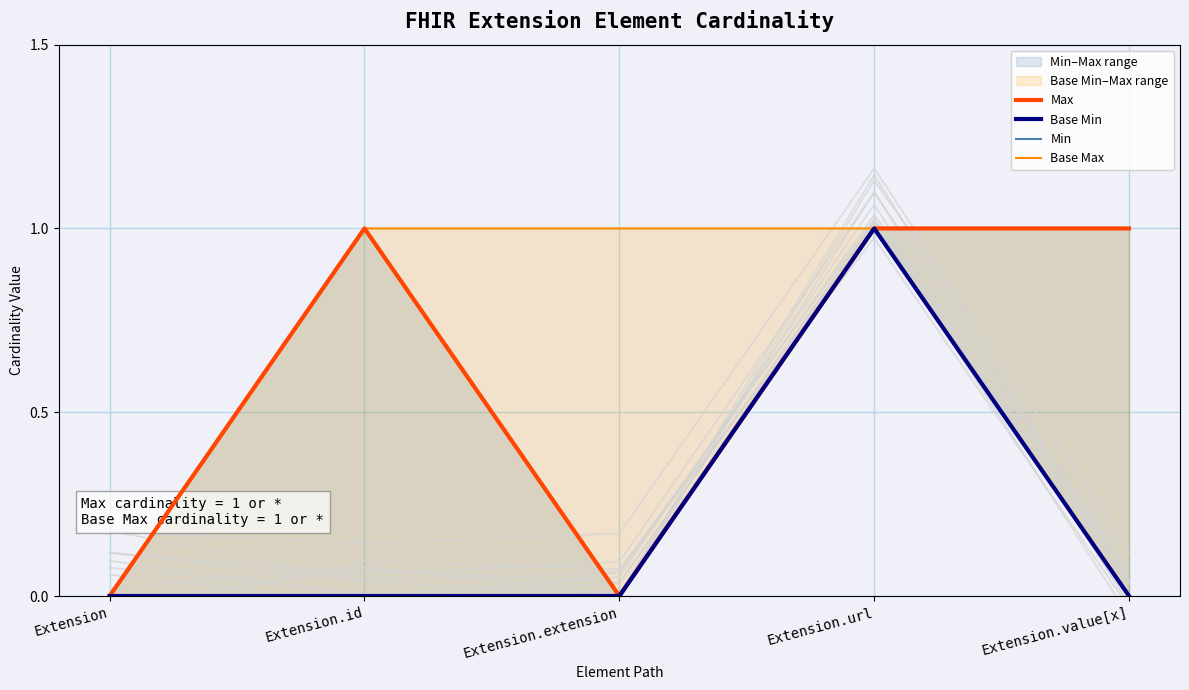

Reading left to right, transcribe all the data shown in this chart.

Max: 0	1	0	1	1
Base Min: 0	0	0	1	0
Min: 0	0	0	1	0
Base Max: 0	1	1	1	1